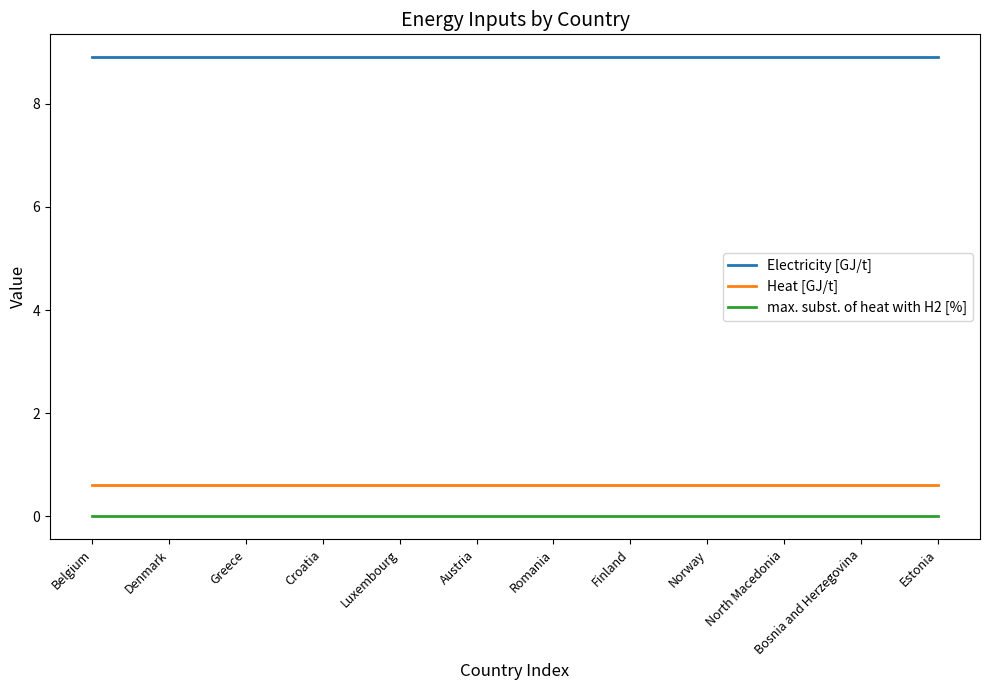

What is the maximum value shown in the chart?

8.9